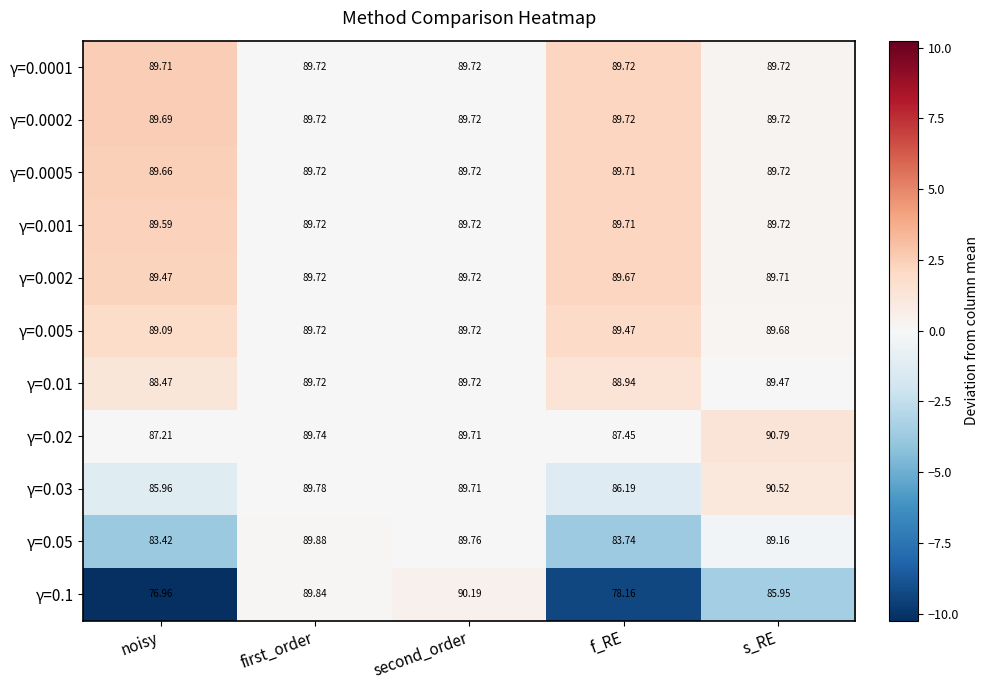

At which label is γ=0.001 closest to 89?

noisy